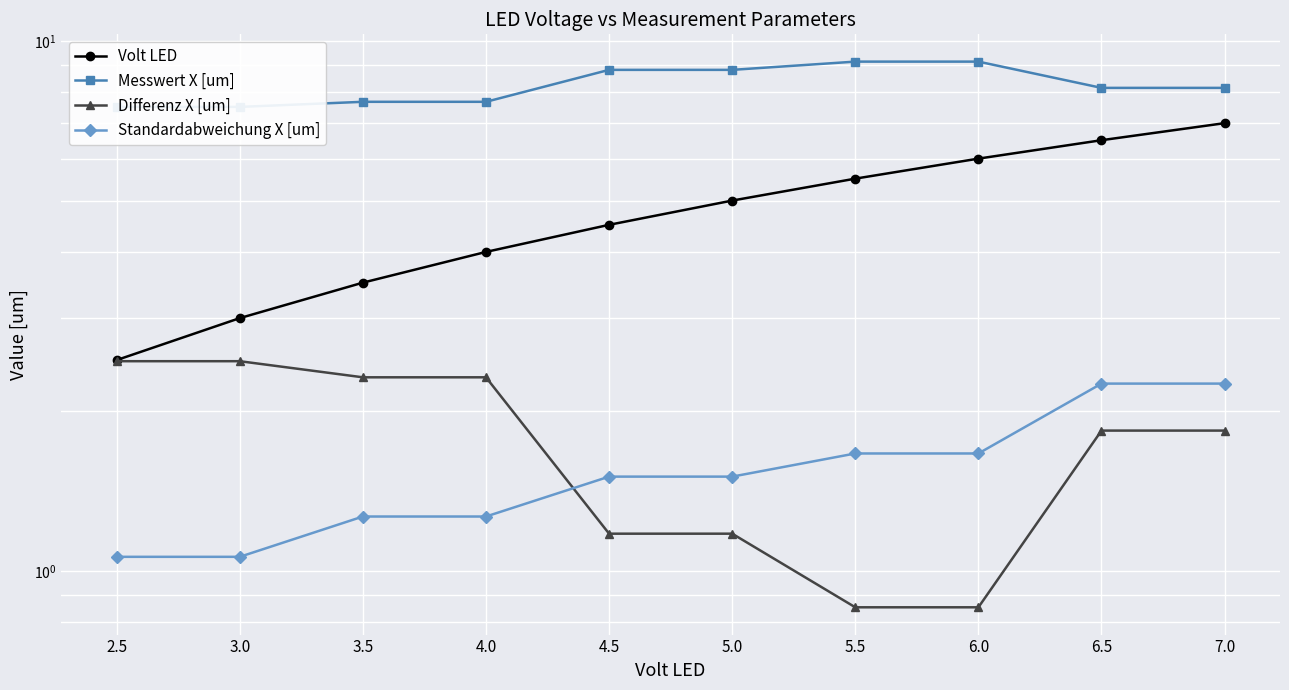

Reading left to right, list all the values displayed in this chart.

Volt LED: 2.5=2.5	3.0=3.0	3.5=3.5	4.0=4.0	4.5=4.5	5.0=5.0	5.5=5.5	6.0=6.0	6.5=6.5	7.0=7.0
Messwert X [um]: 2.5=7.5	3.0=7.5	3.5=7.7	4.0=7.7	4.5=8.8	5.0=8.8	5.5=9.1	6.0=9.1	6.5=8.2	7.0=8.2
Differenz X [um]: 2.5=2.5	3.0=2.5	3.5=2.3	4.0=2.3	4.5=1.2	5.0=1.2	5.5=0.9	6.0=0.9	6.5=1.8	7.0=1.8
Standardabweichung X [um]: 2.5=1.1	3.0=1.1	3.5=1.3	4.0=1.3	4.5=1.5	5.0=1.5	5.5=1.7	6.0=1.7	6.5=2.3	7.0=2.3